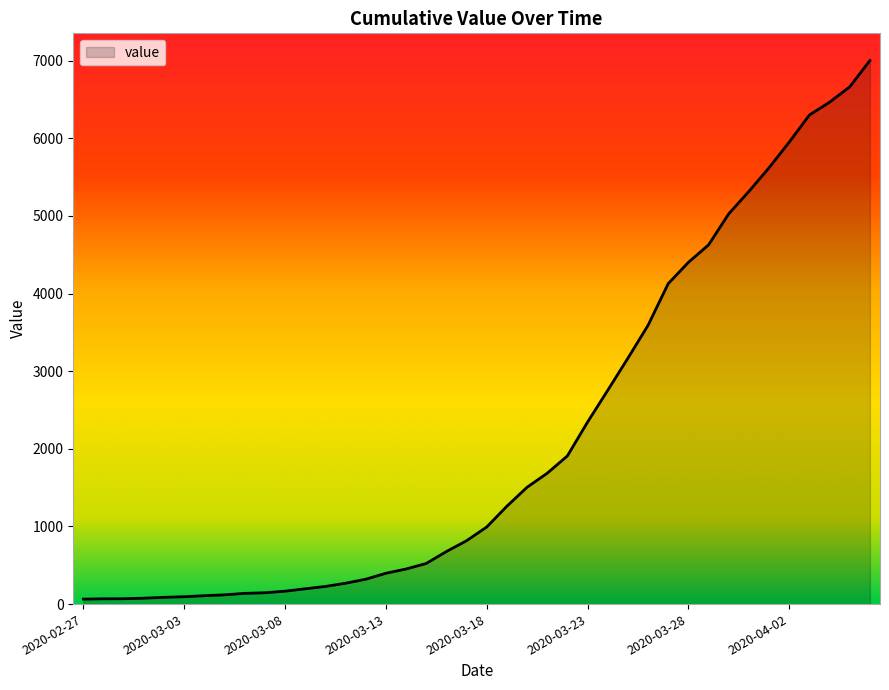

What is the maximum value shown in the chart?

7003